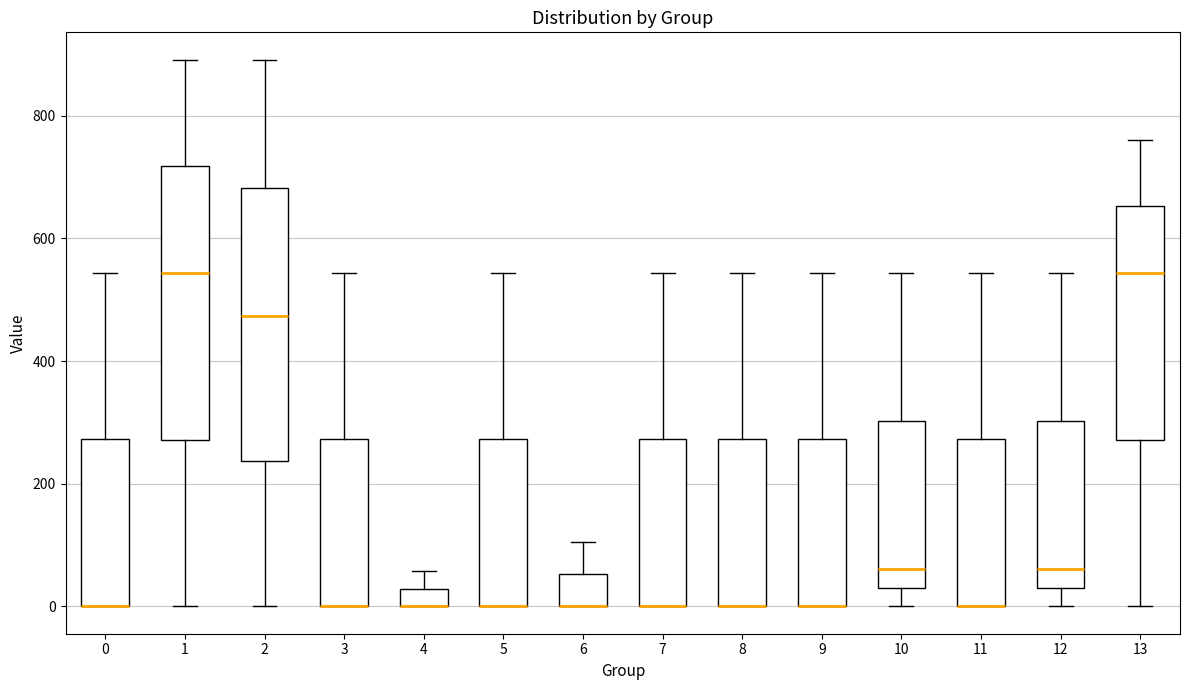

Where is the lower edge of the box at x = 10 on the y-axis? The values are not printed on the chart, so give them approximately, as read against the axis.

40